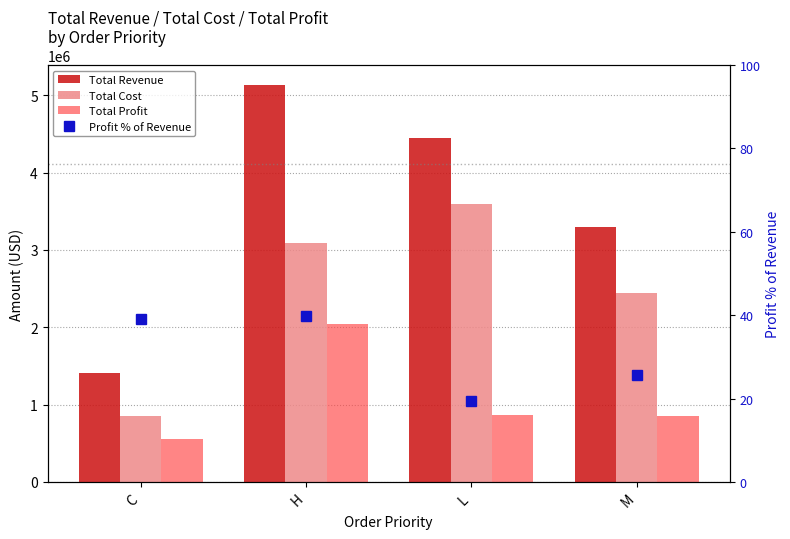

Which series has the widest spread of values?

Total Revenue